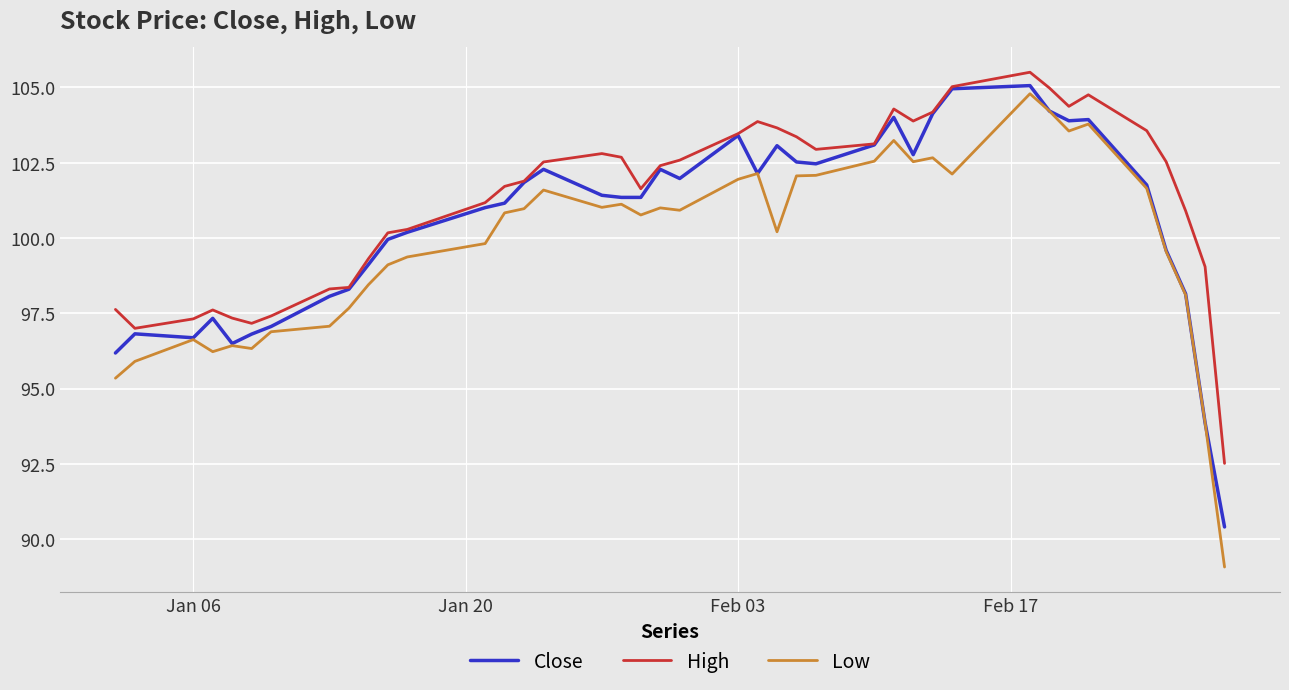

True or false: Low and High cross at least once.

False